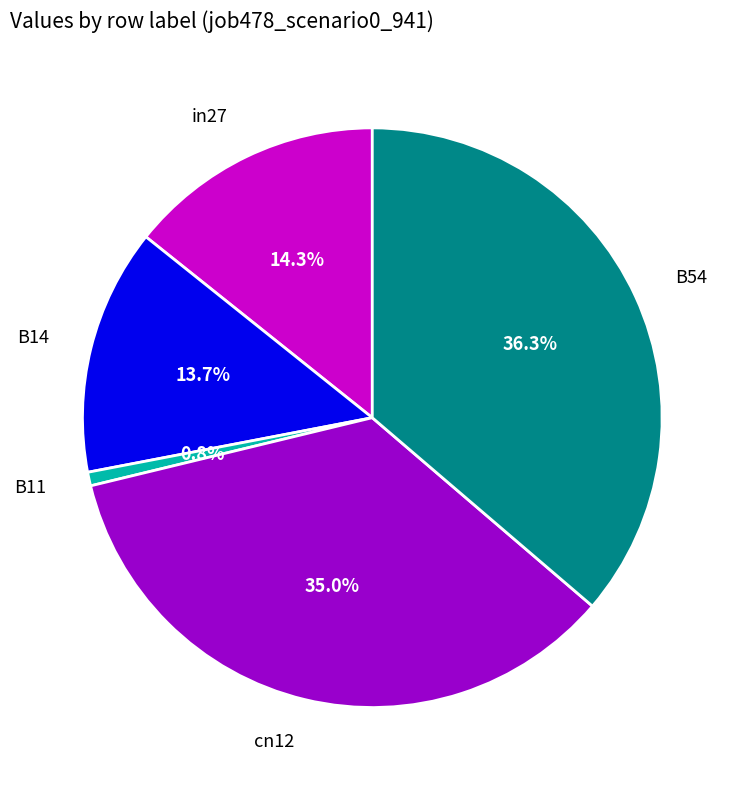

True or false: B14 accounts for 4% of the total.

False